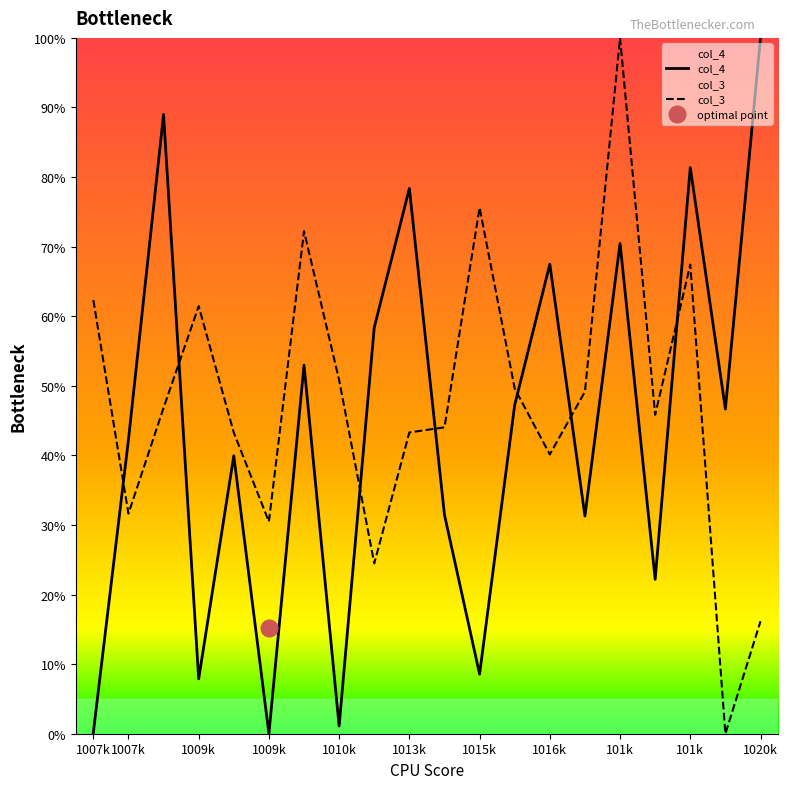

At how many categories does at least one series exceed 38?

19